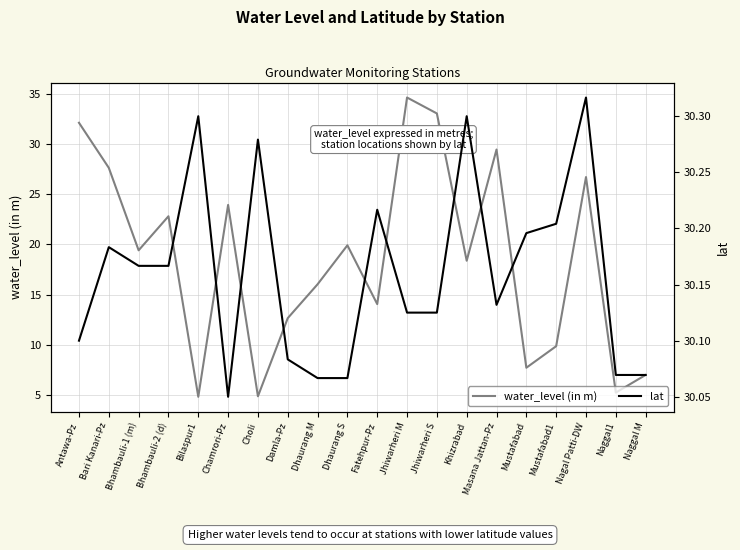

What is the difference between the maximum and minimum values in the lat series?

0.3